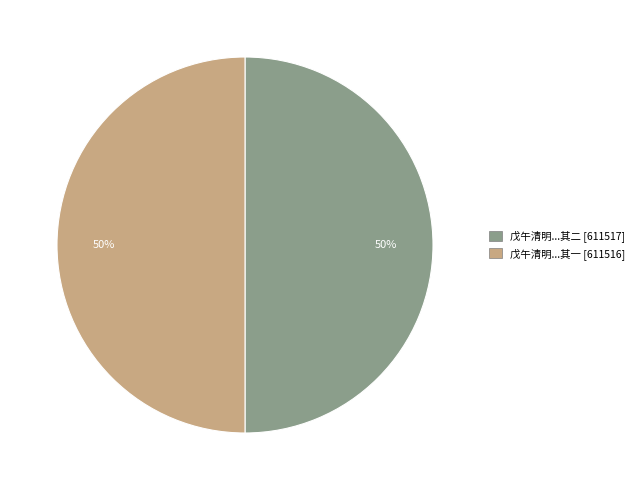

To the nearest percent, what portion does 戊午清明...其一 [611516] represent?

50%